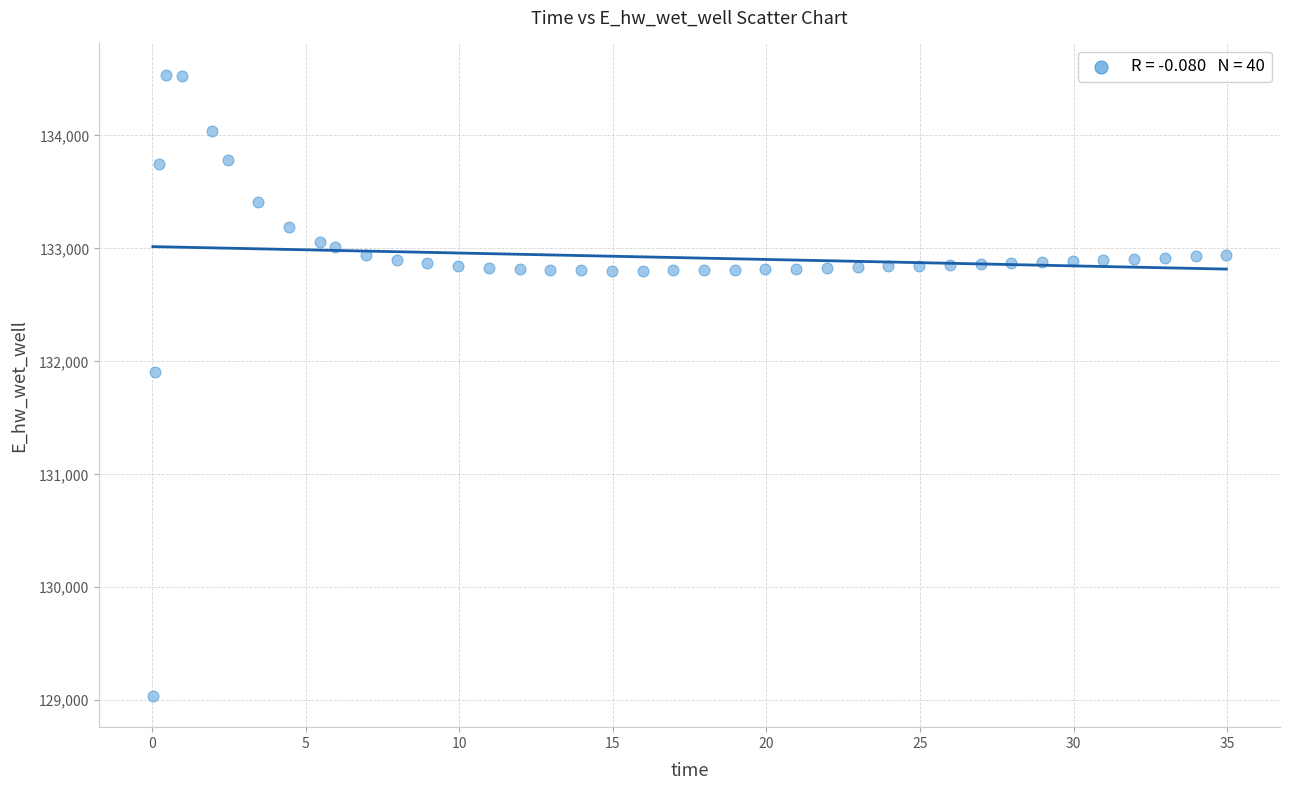

What is the range of Y values (max minus min)?

5501.5